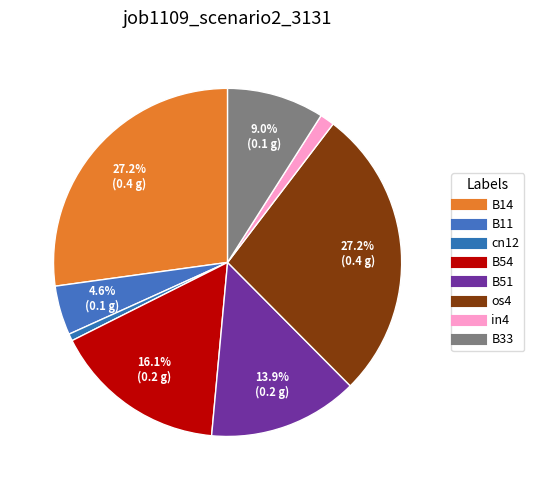

How many slices are in this pie chart?

8